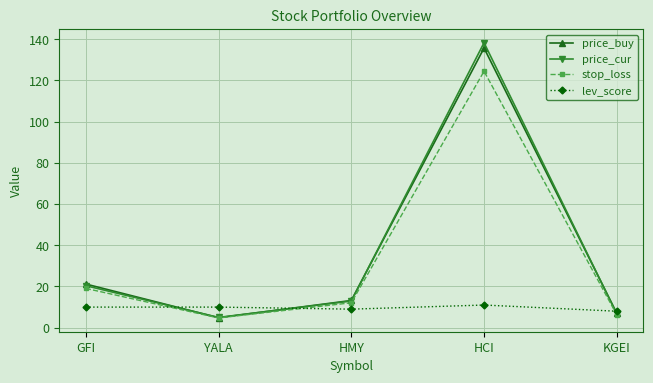

How many times do stop_loss and lev_score cross each other?

3